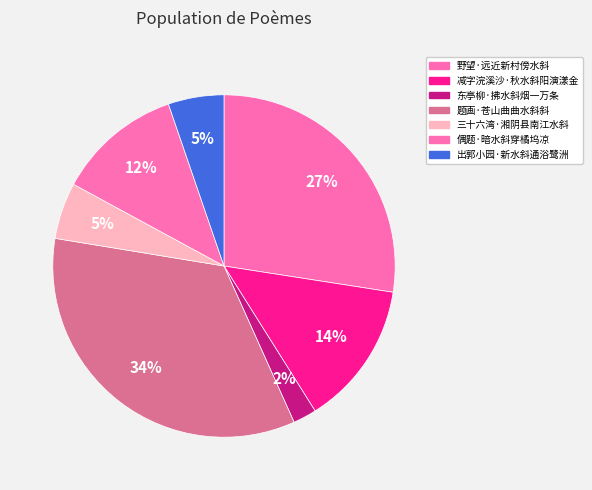

Count the number of slices in the pie.

7